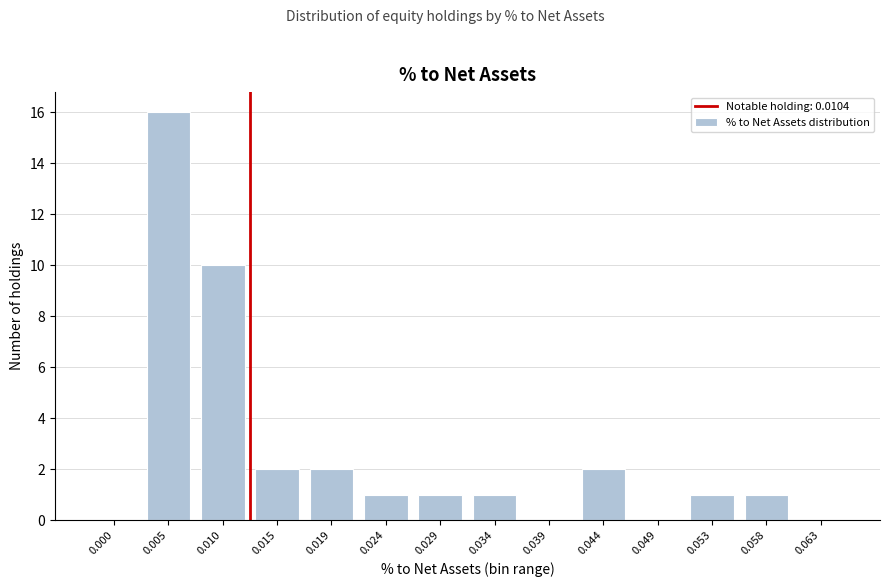

Reading left to right, transcribe all the data shown in this chart.

0.000=0	0.005=16	0.010=10	0.015=2	0.019=2	0.024=1	0.029=1	0.034=1	0.039=0	0.044=2	0.049=0	0.053=1	0.058=1	0.063=0